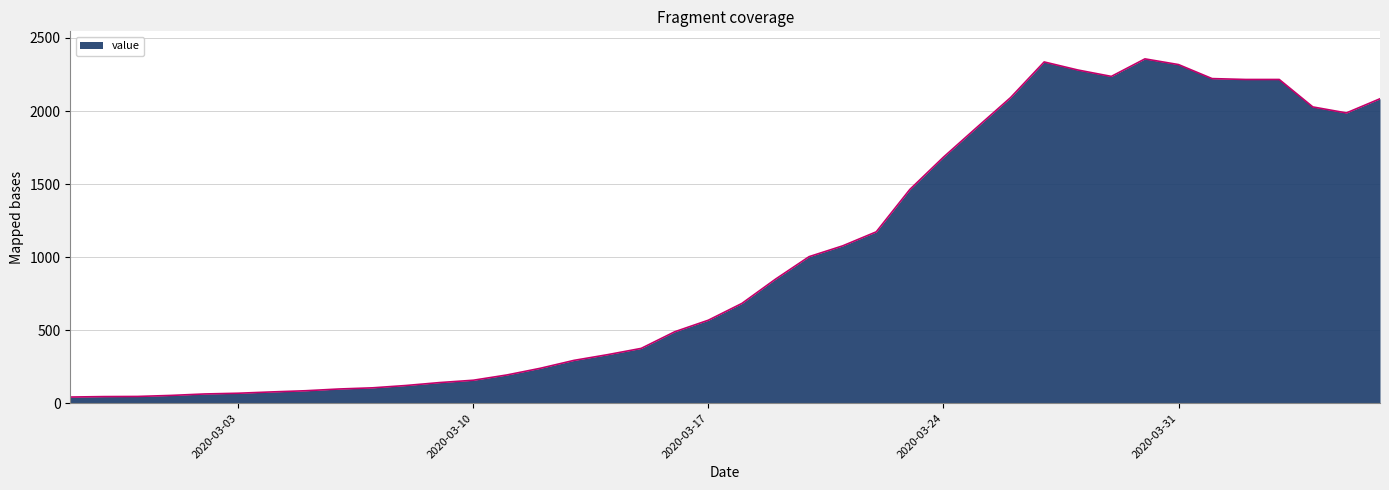

What is the maximum value shown in the chart?

2357